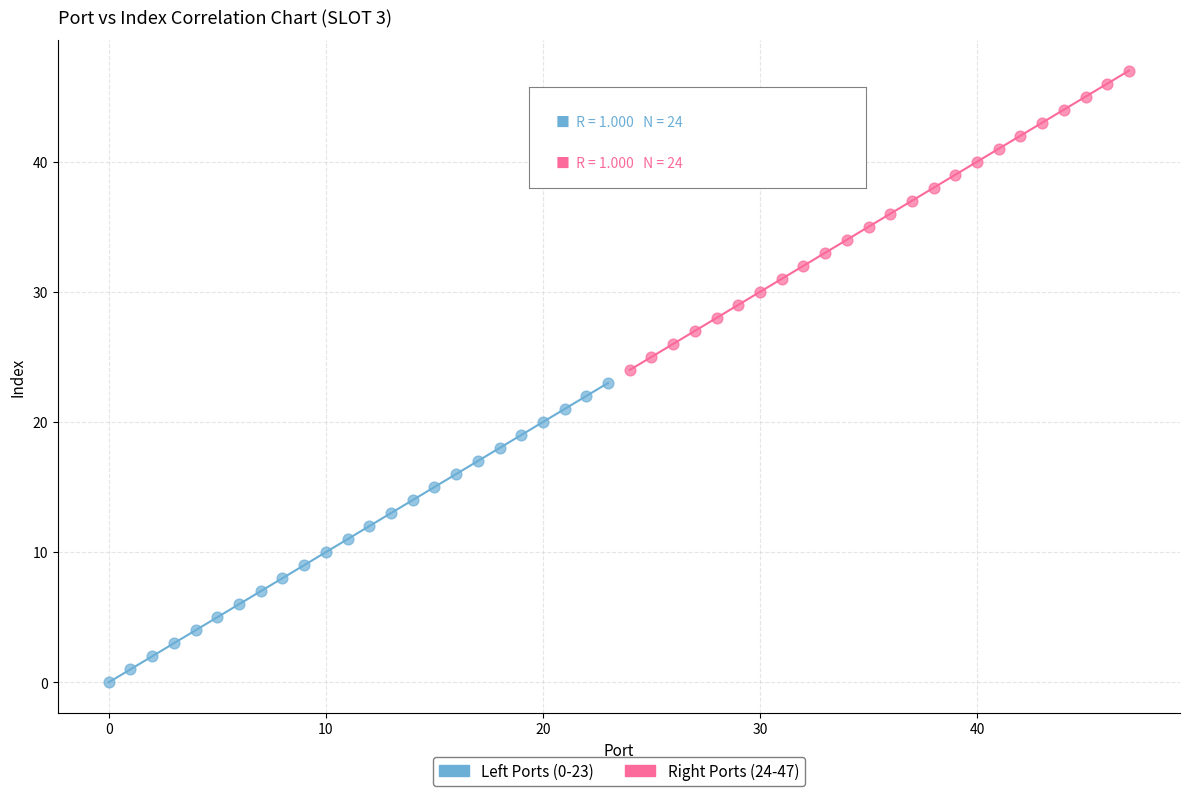

What are all the series names shown in the legend?

Left Ports (0-23), Right Ports (24-47)